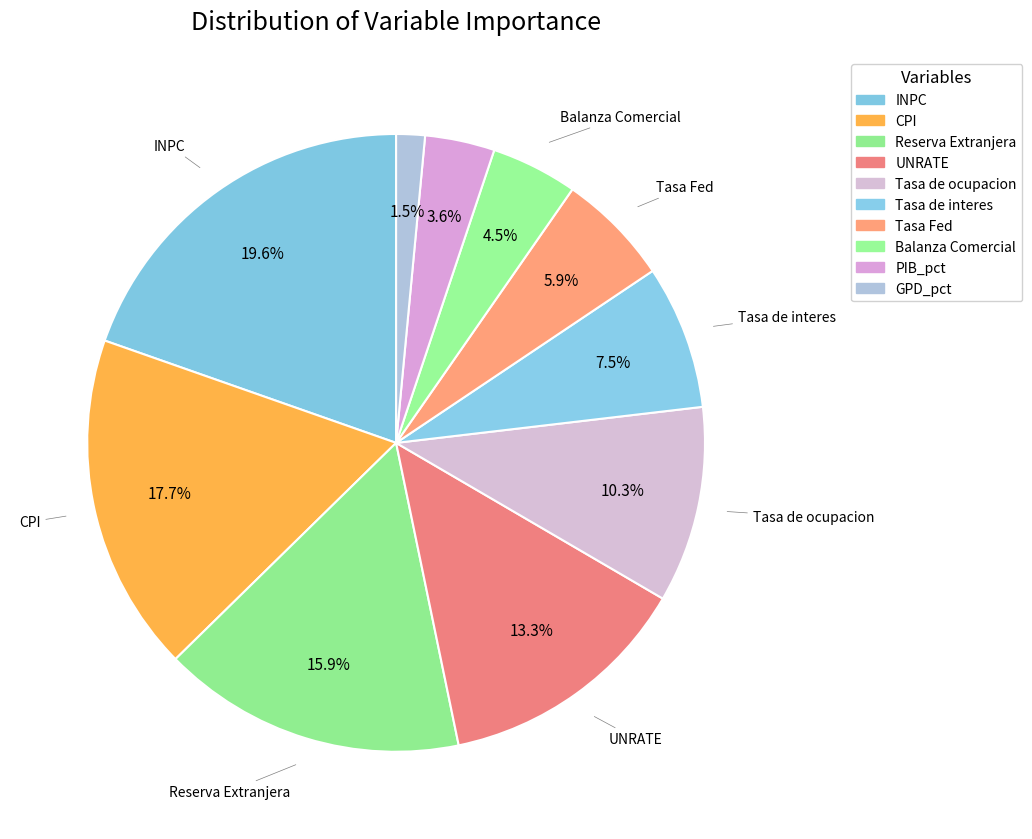

To the nearest percent, what is the average slice percentage?

10%